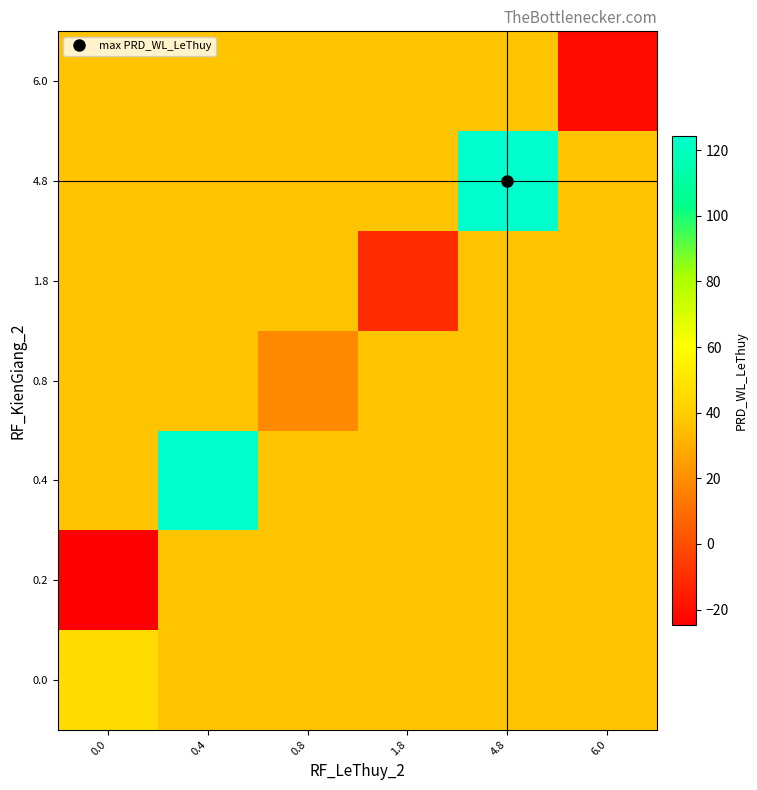

At 0.8, list the series in order from largest to smallest.

0.0, 0.2, 0.4, 1.8, 4.8, 6.0, 0.8